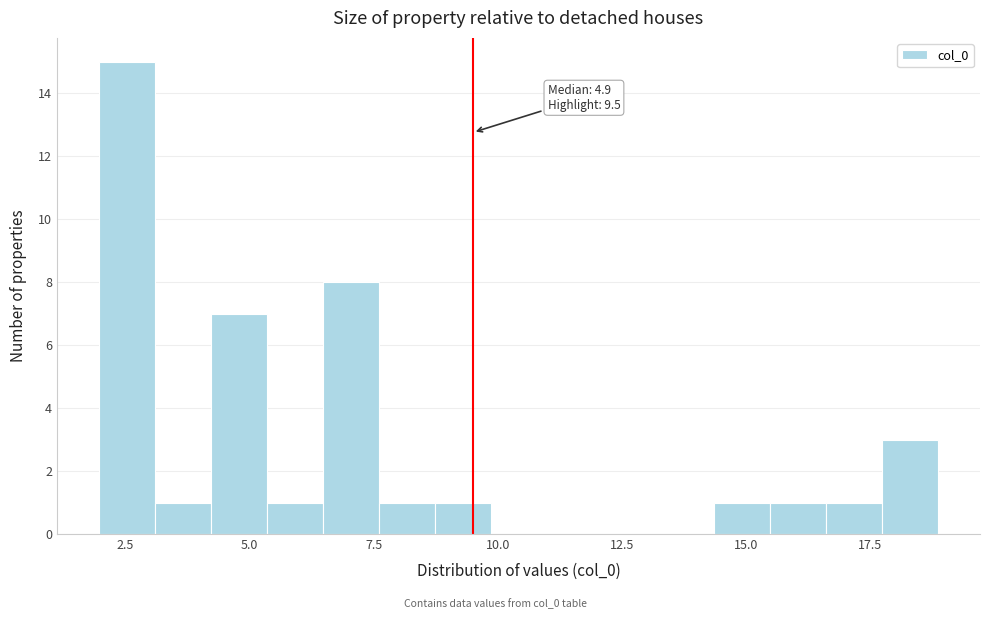

Around what value on the x-axis is the tallest bar? Give the approximate position of its centre, as read against the axis.

2.5